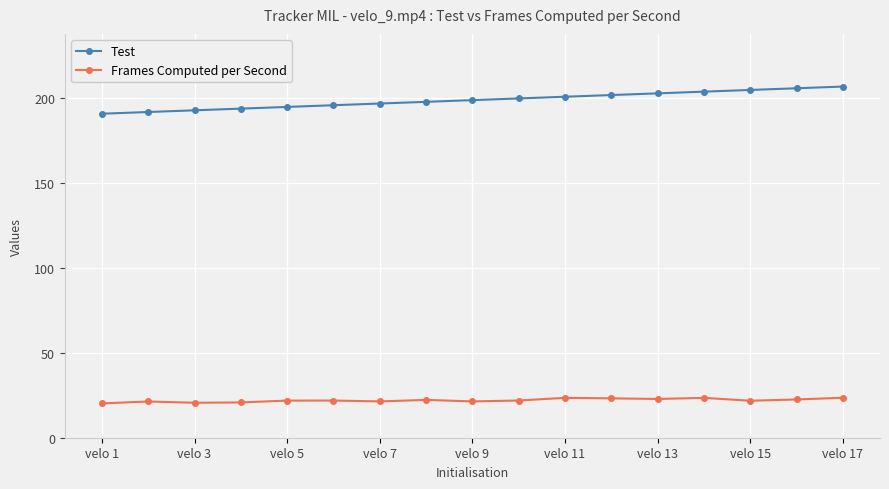

Which series has the widest spread of values?

Test